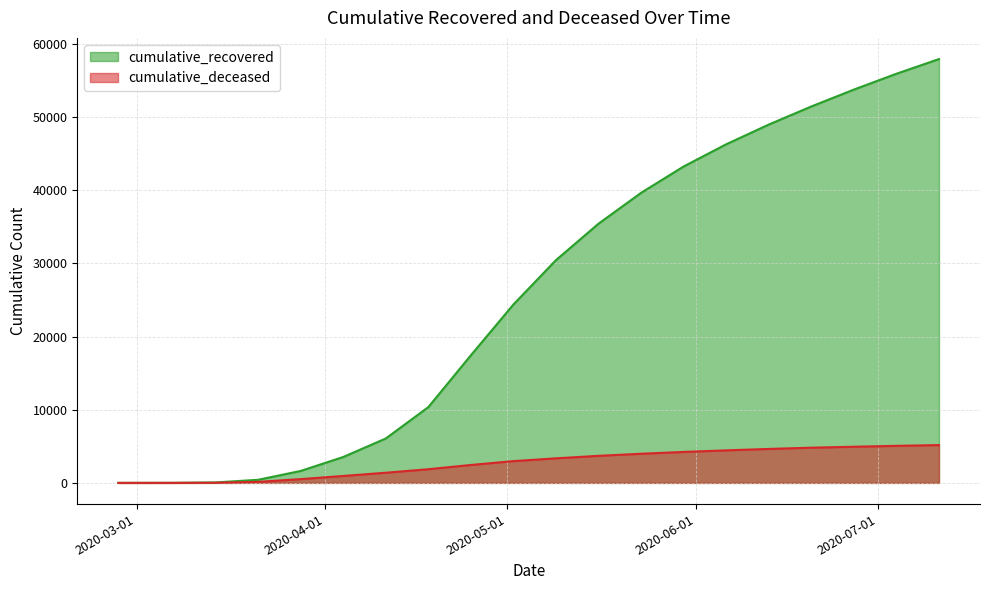

What is the label of the 20th point from the right?

2020-02-27